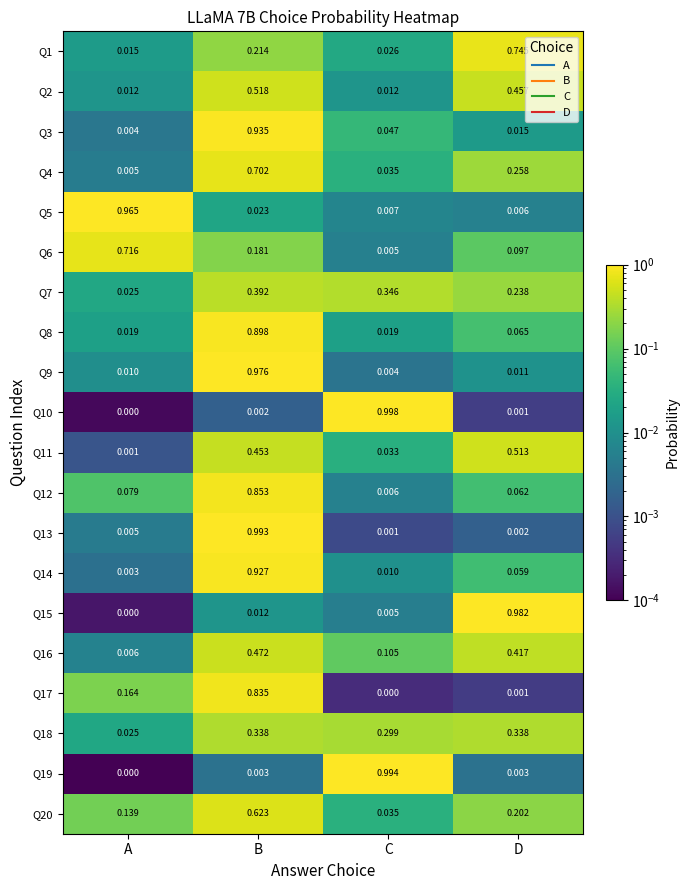

At which category is the sum across all series the highest?

B